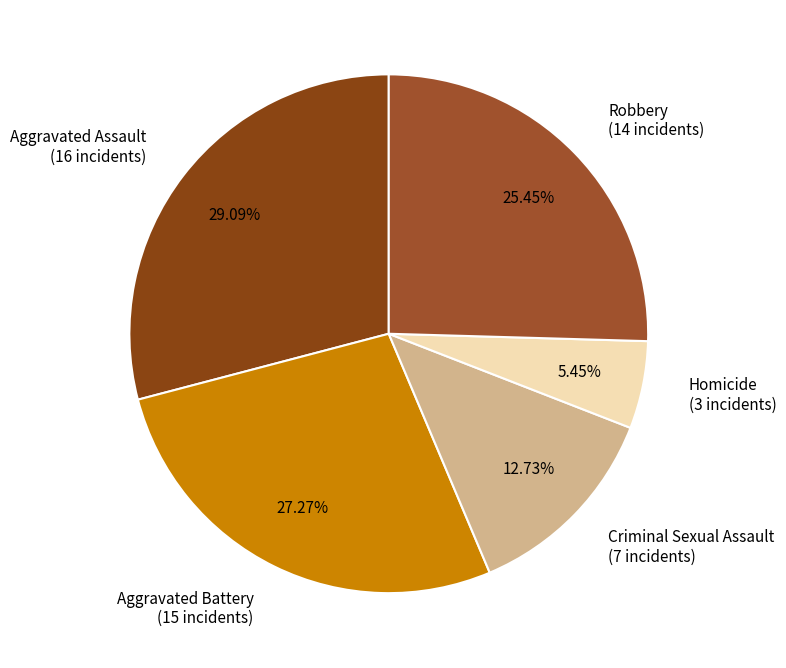

True or false: Homicide accounts for 1% of the total.

False